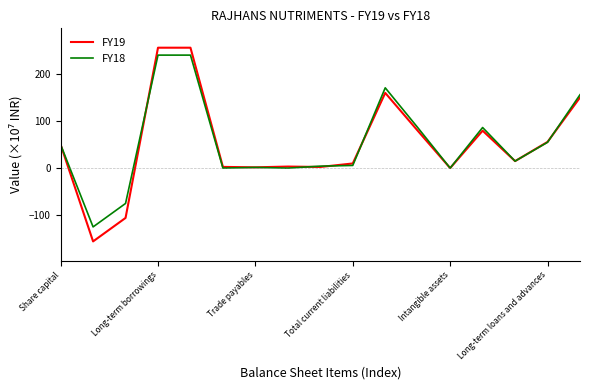

True or false: FY19 and FY18 intersect in this chart.

True